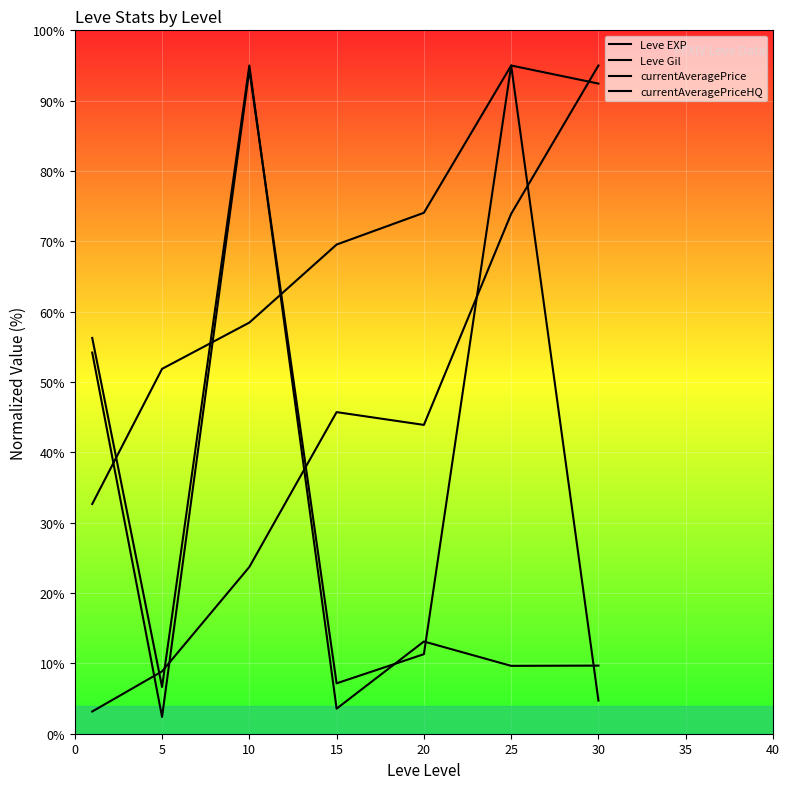

How many values in the Leve EXP series are below 43?

3